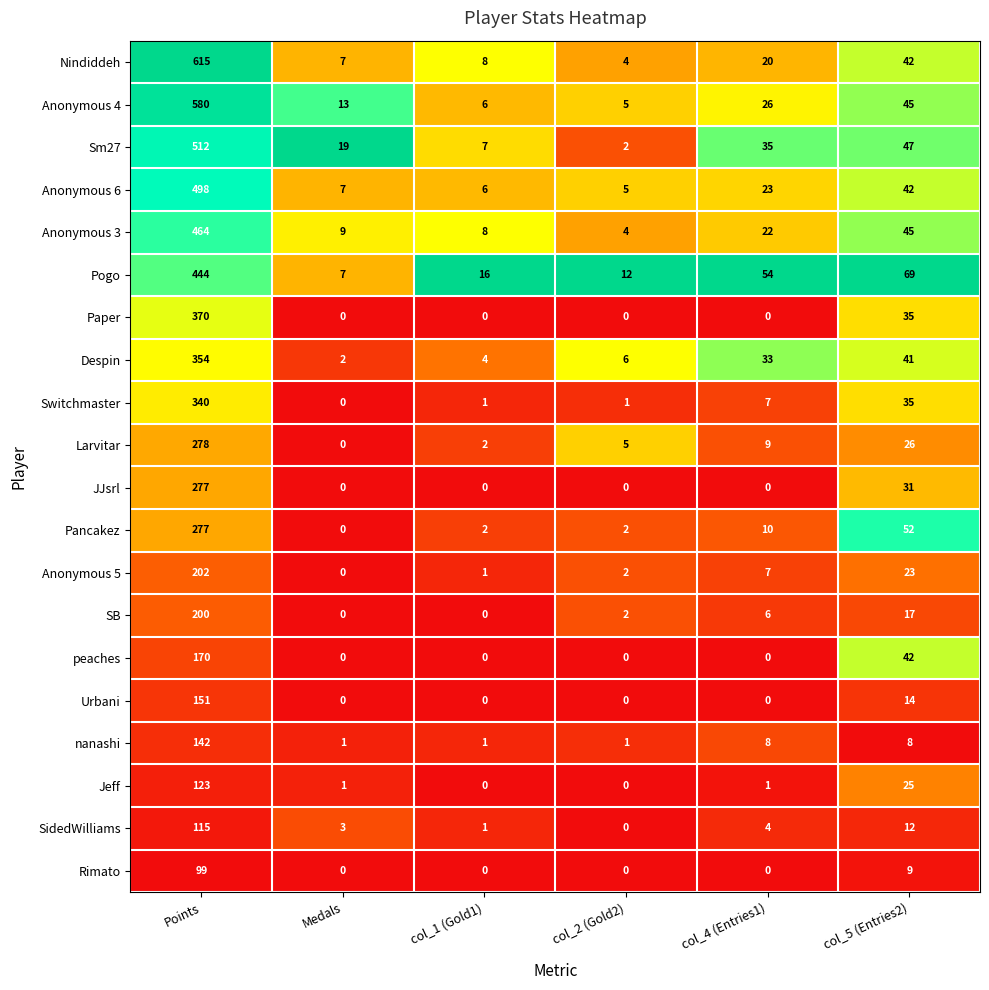

The value of Larvitar at Points is 96. True or false?

False